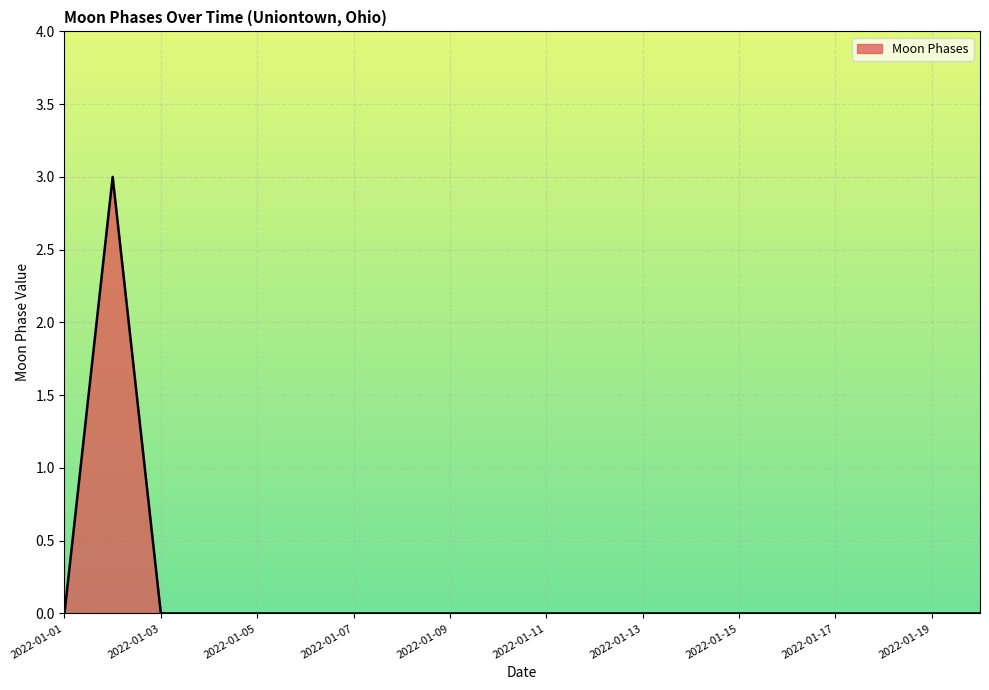

What is the maximum value shown in the chart?

3